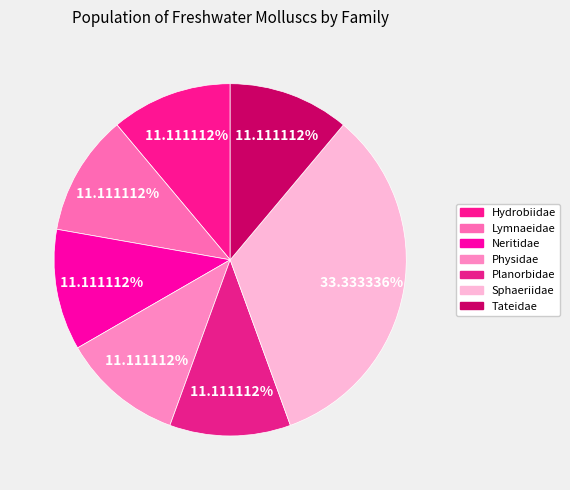

How many segments does this pie chart have?

7